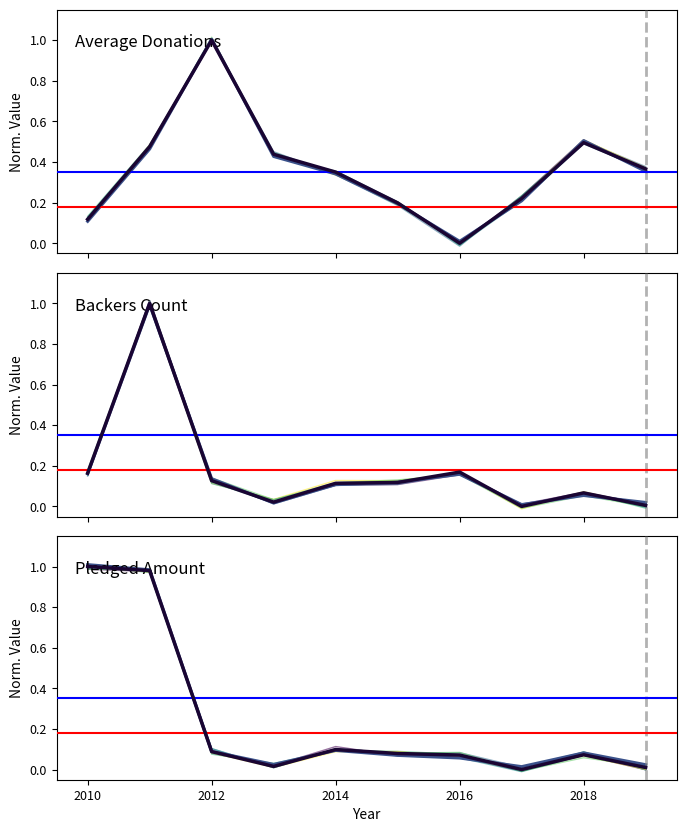

Rank the series at 2010 from lowest to highest value.

average donations, backers_count, pledged